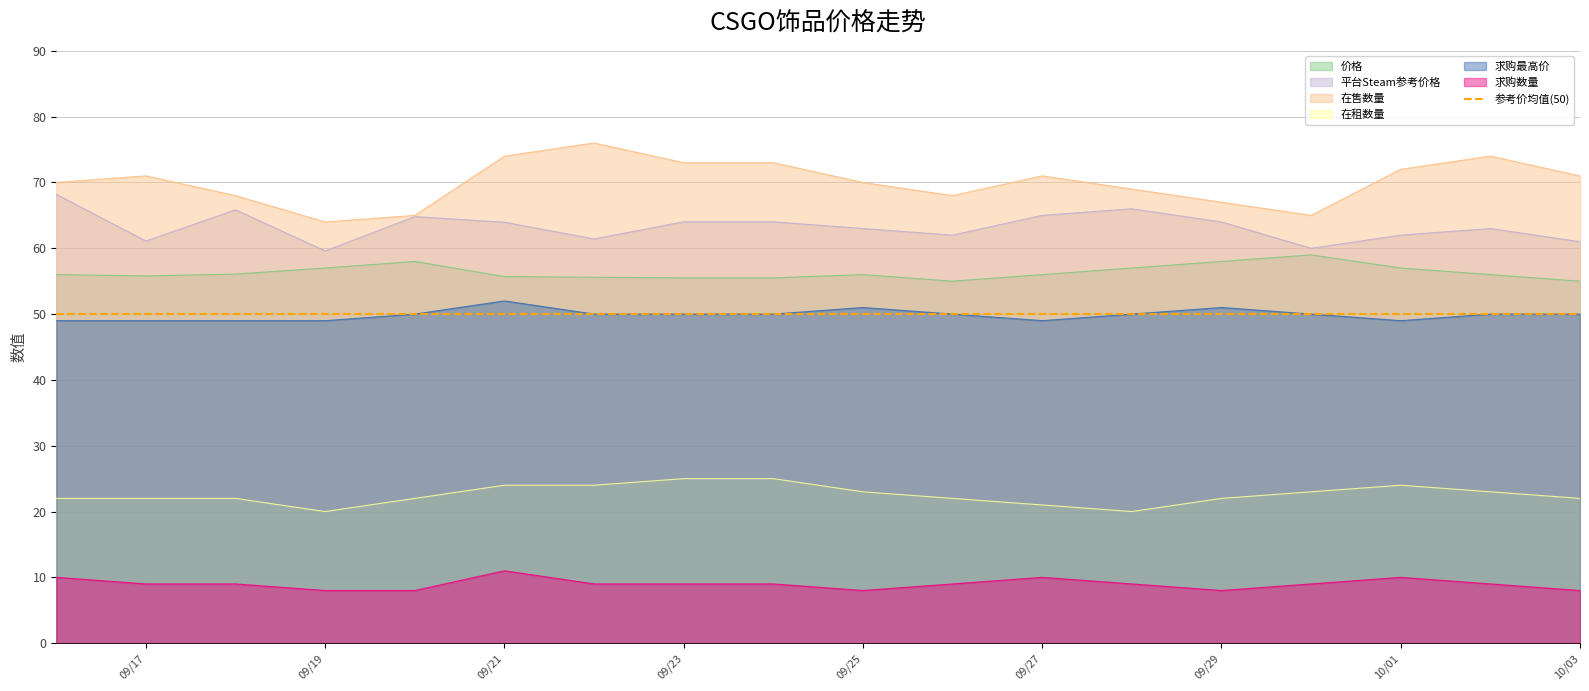

What is the lowest value of the 平台Steam参考价格 series?

59.6